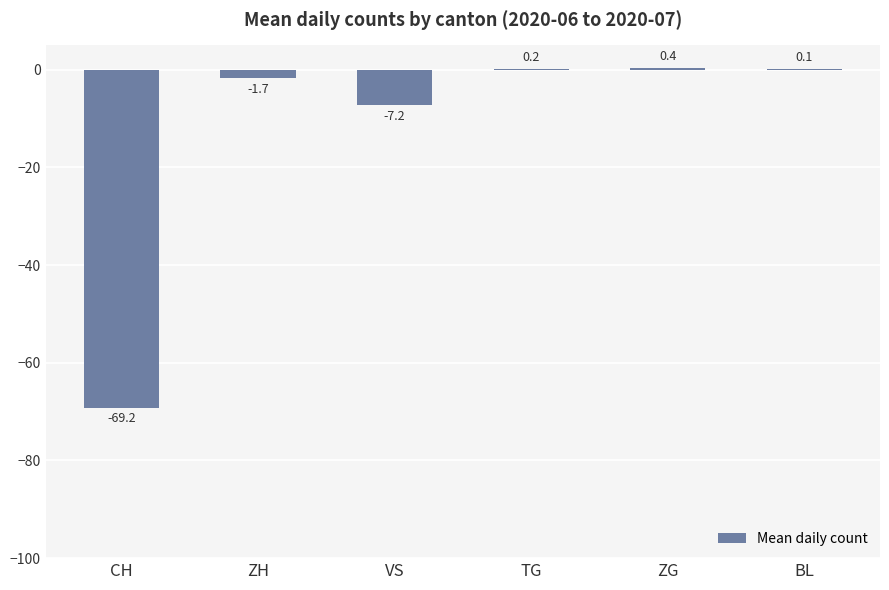

Read the value at TG.

0.2